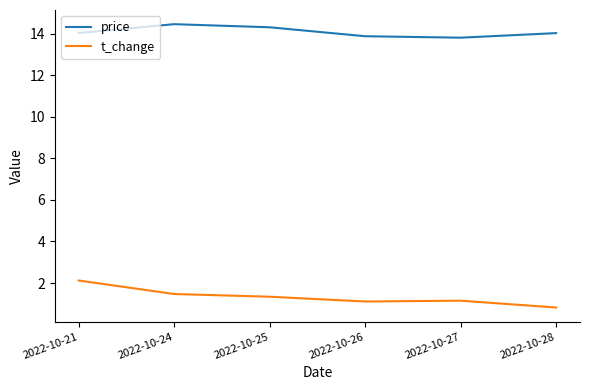

What are all the series names shown in the legend?

price, t_change